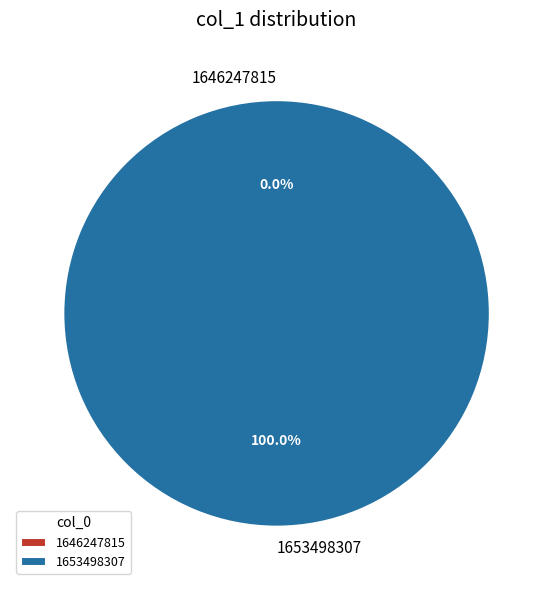

Which category has the smallest portion of the pie?

1646247815